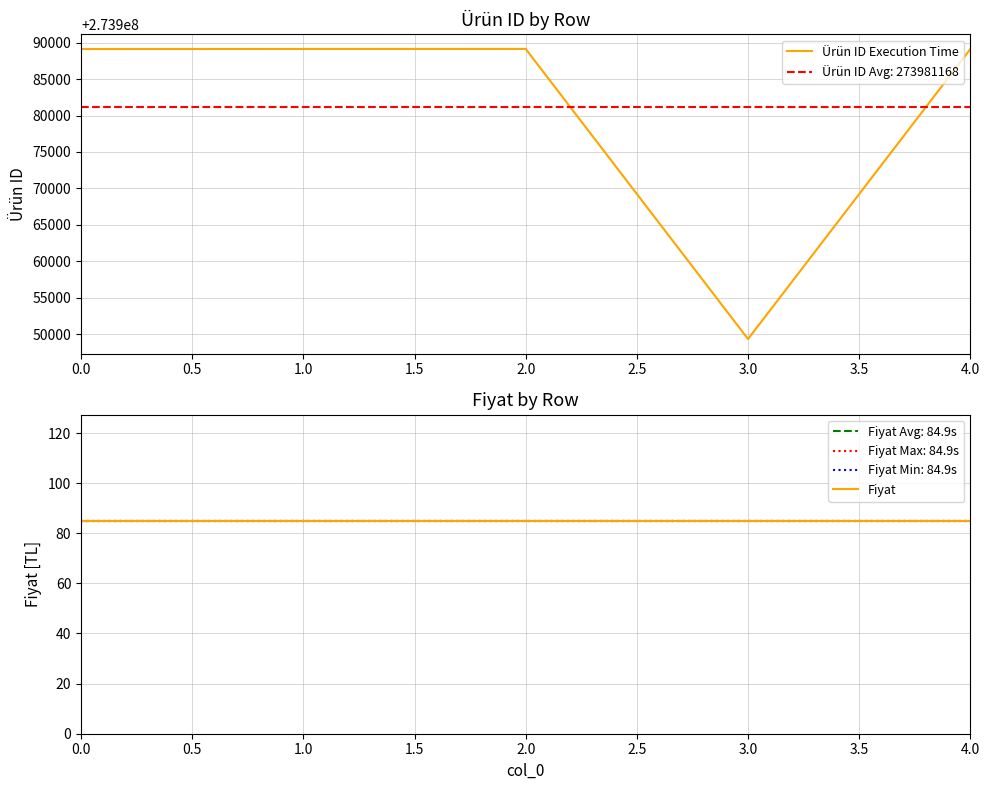

The value of Ürün ID Execution Time at 4.0 is 490687373. True or false?

False